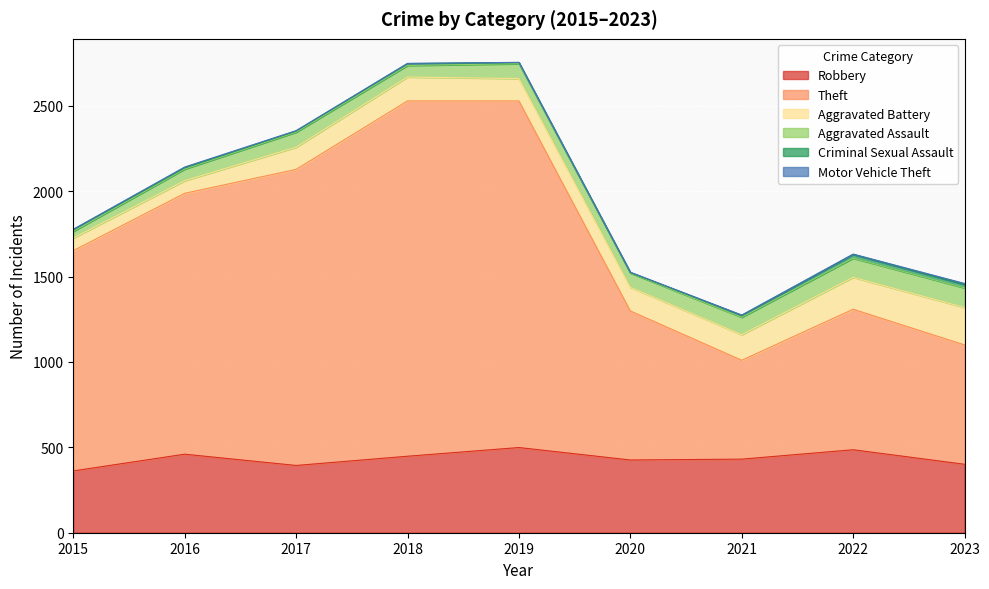

Reading left to right, extract all data points from this chart.

Robbery: 2015=362	2016=460	2017=394	2018=448	2019=499	2020=426	2021=431	2022=486	2023=401
Theft: 2015=1290	2016=1528	2017=1734	2018=2081	2019=2030	2020=873	2021=579	2022=823	2023=699
Aggravated Battery: 2015=74	2016=74	2017=130	2018=140	2019=131	2020=139	2021=150	2022=187	2023=219
Aggravated Assault: 2015=39	2016=68	2017=88	2018=68	2019=87	2020=83	2021=102	2022=112	2023=115
Criminal Sexual Assault: 2015=11	2016=8	2017=7	2018=11	2019=7	2020=3	2021=11	2022=22	2023=20
Motor Vehicle Theft: 2015=1	2016=4	2017=2	2018=1	2019=1	2020=2	2021=2	2022=2	2023=6